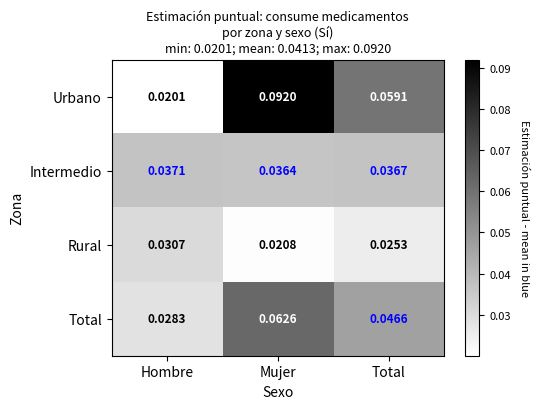

How many series are shown in this chart?

4